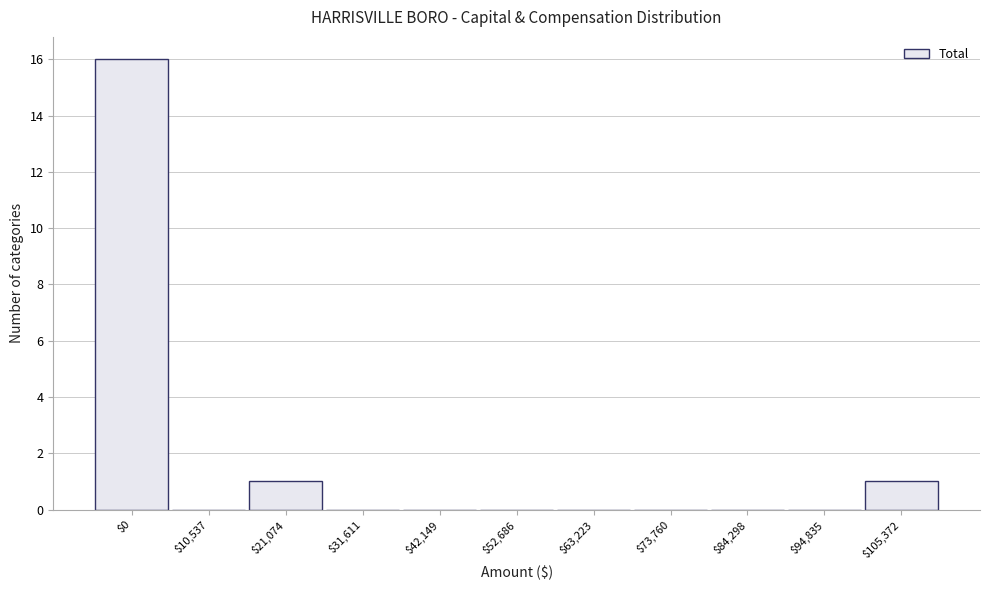

Which category has the highest value across all series?

$0